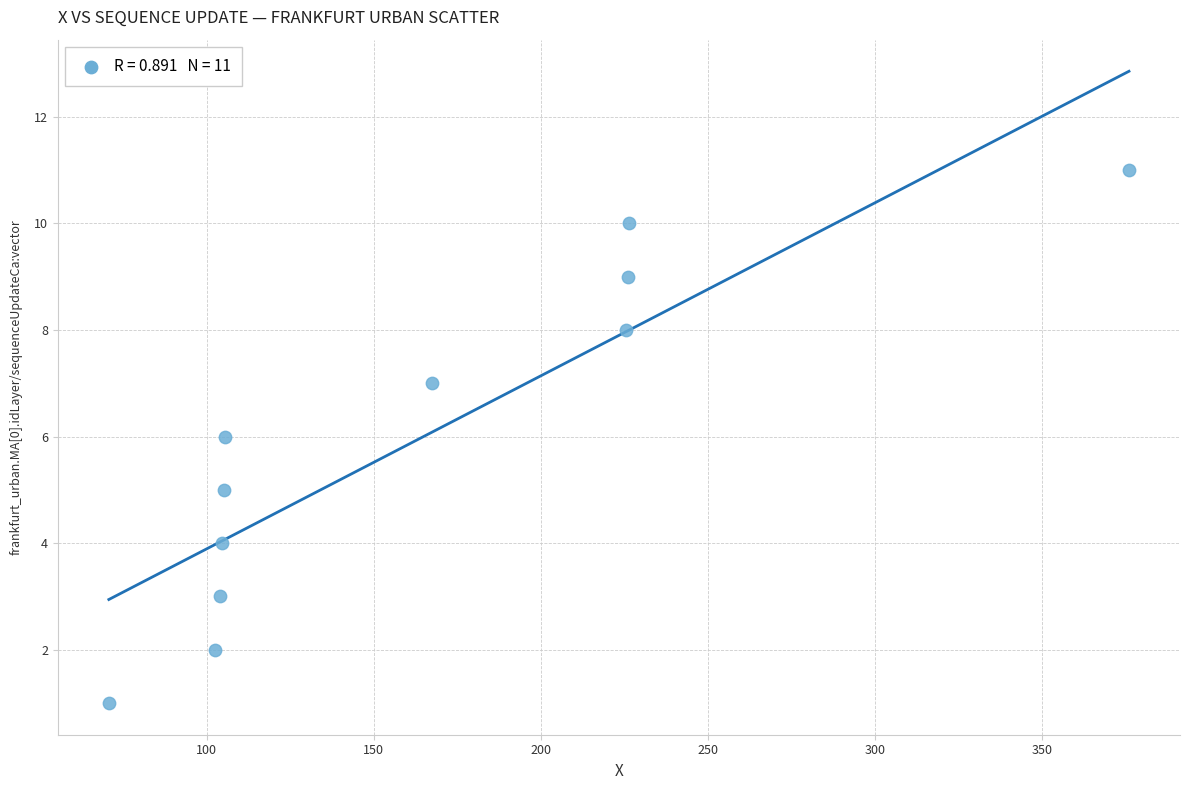

What is the average Y value?

6